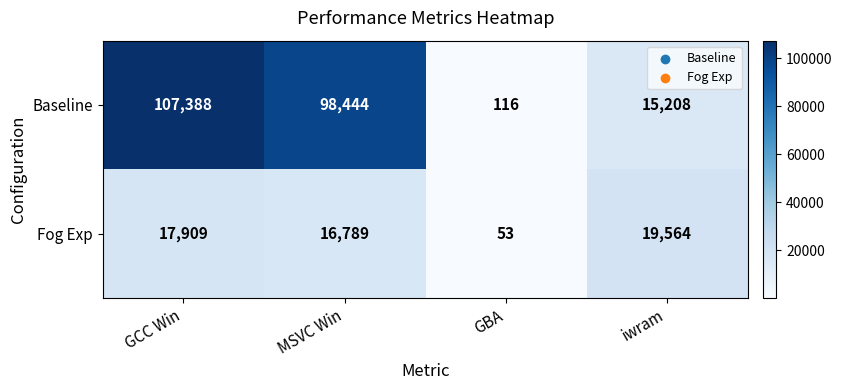

What value does the Fog Exp series have at MSVC Win, to the nearest 100?

16800